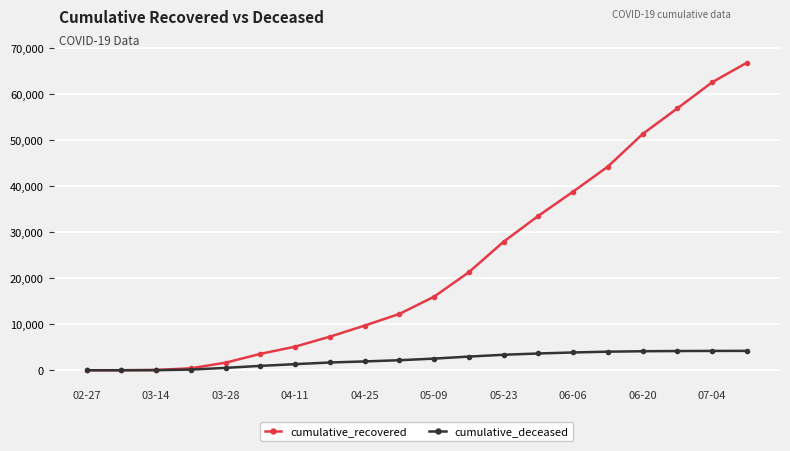

Which series has the widest spread of values?

cumulative_recovered